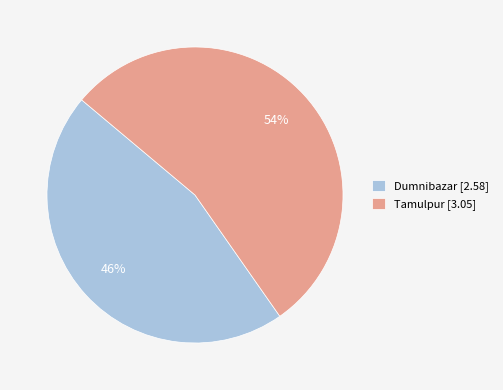

Rank the categories by value from lowest to highest.

Dumnibazar, Tamulpur